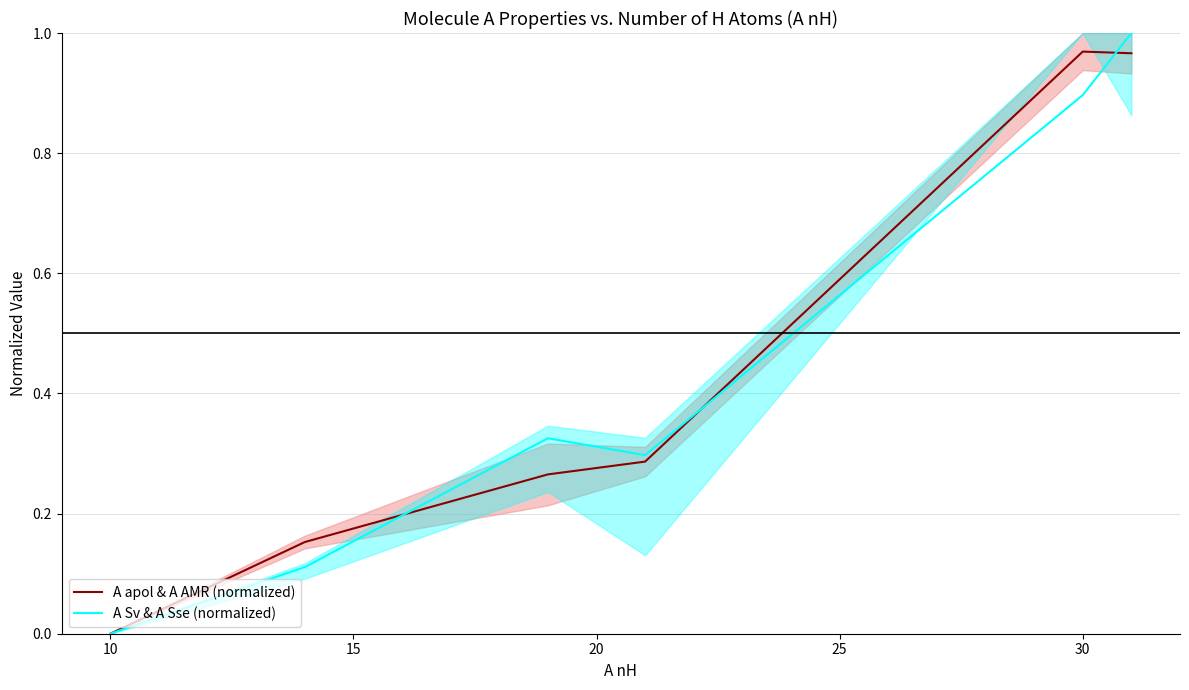

What value does the A Sv & A Sse (normalized) series have at 30?

0.9